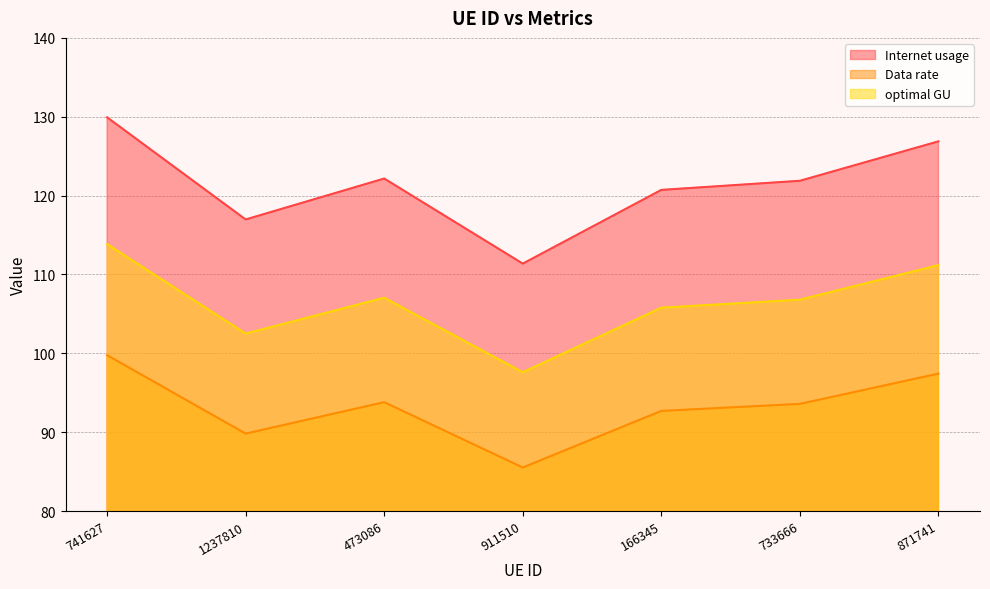

The optimal GU series shows 113.8 at 741627. True or false?

True